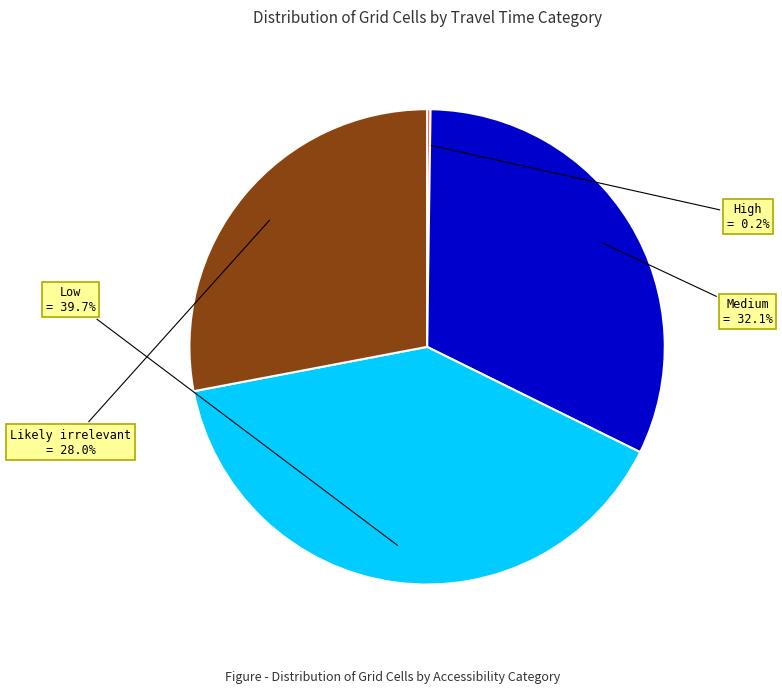

Is there a majority slice in this chart?

No